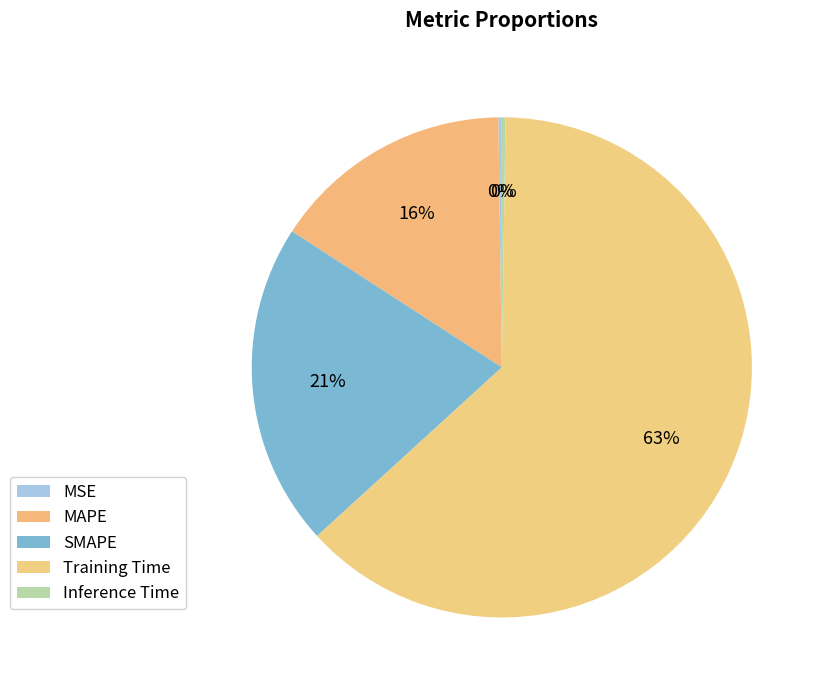

What is the majority slice?

Training Time